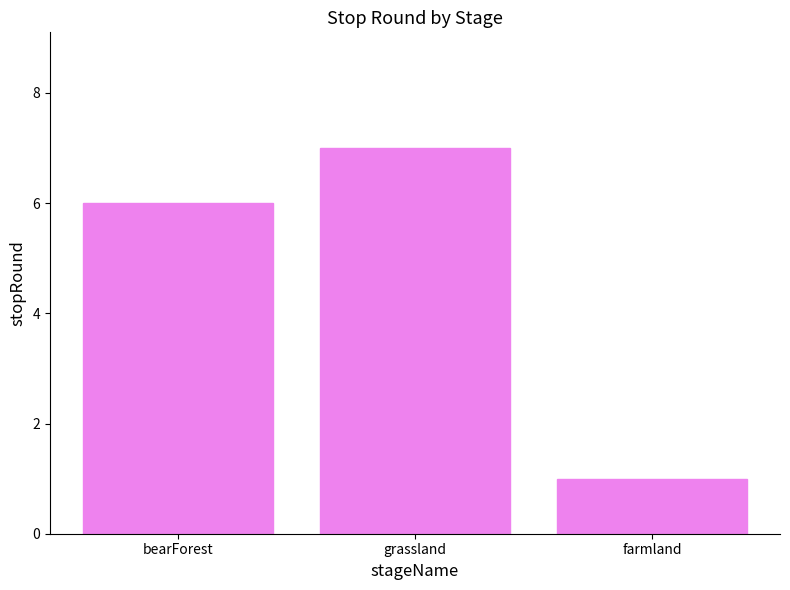

True or false: the data shows 1 at farmland.

True